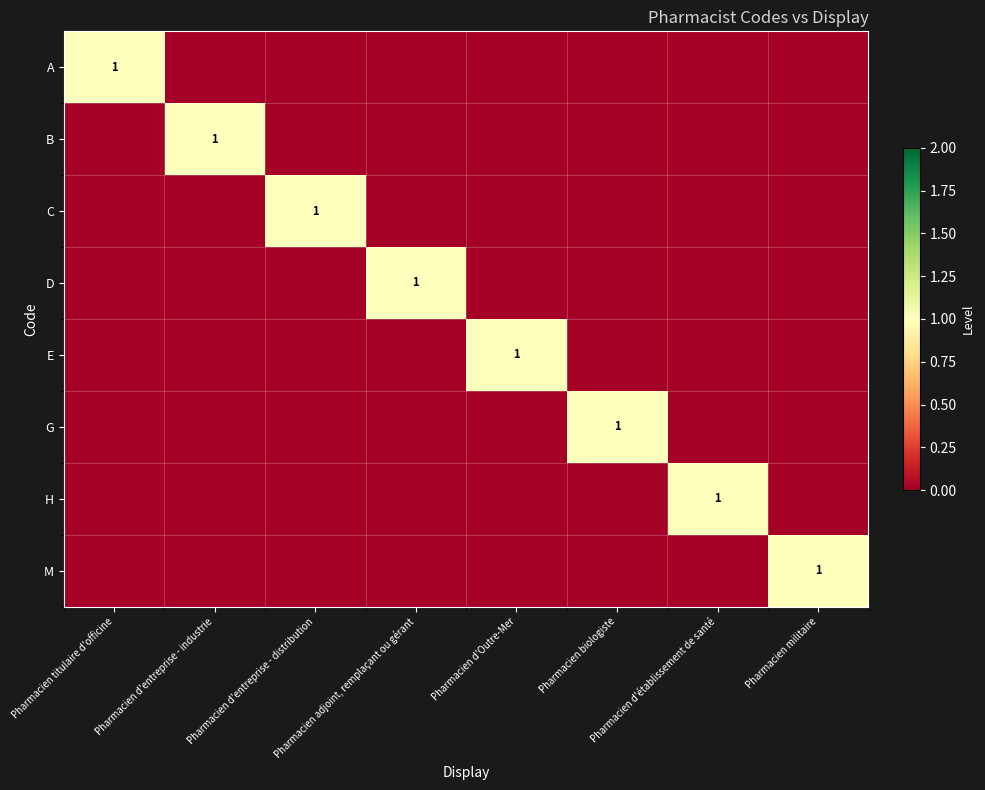

Is the value of H at Pharmacien biologiste greater than the value of A at Pharmacien adjoint, remplaçant ou gérant?

No